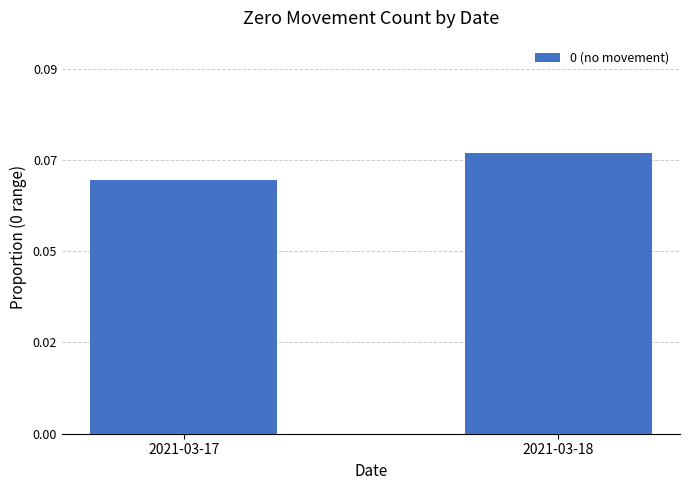

Reading left to right, list all the values displayed in this chart.

2021-03-17=0.1	2021-03-18=0.1